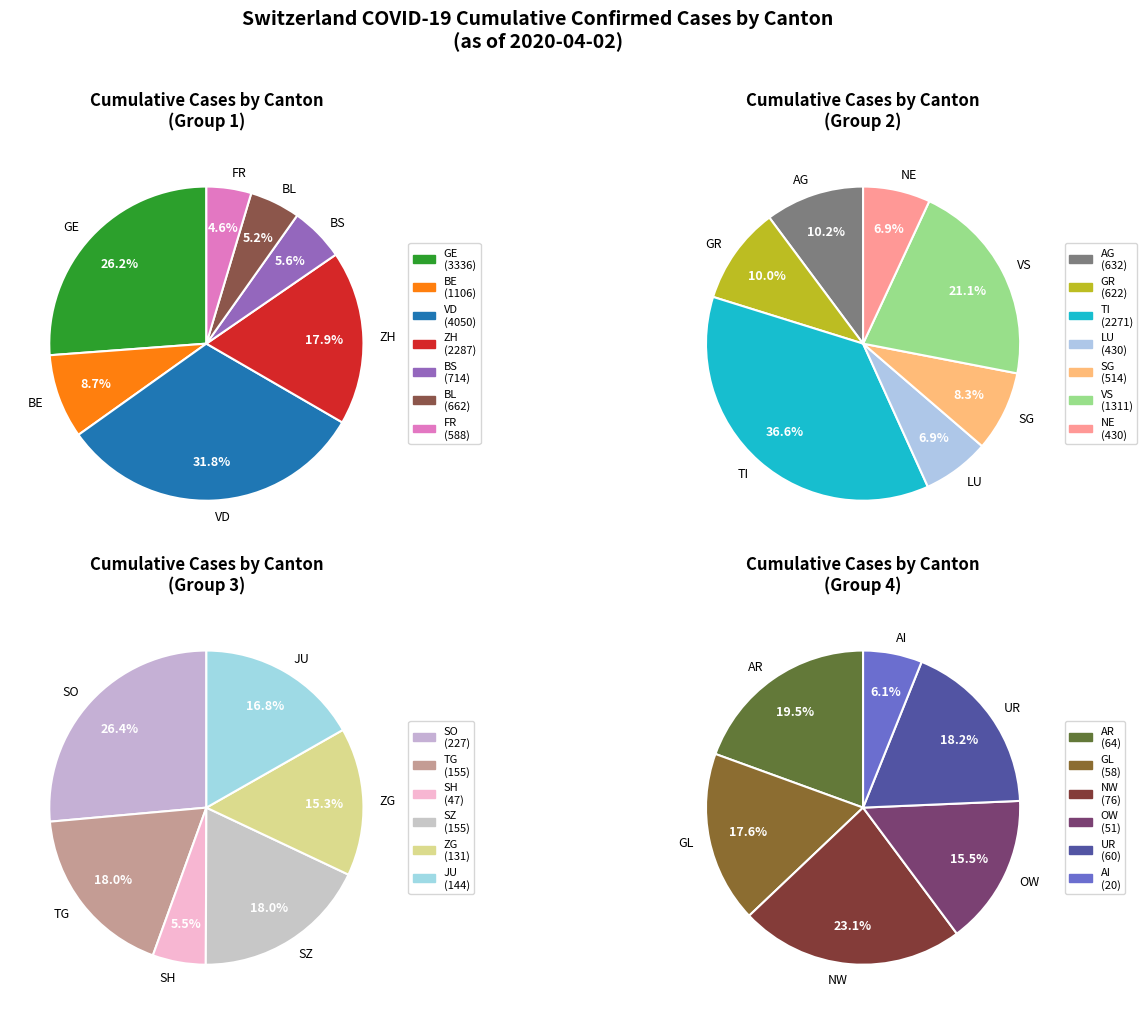

What is the smallest slice in the pie chart?

AI